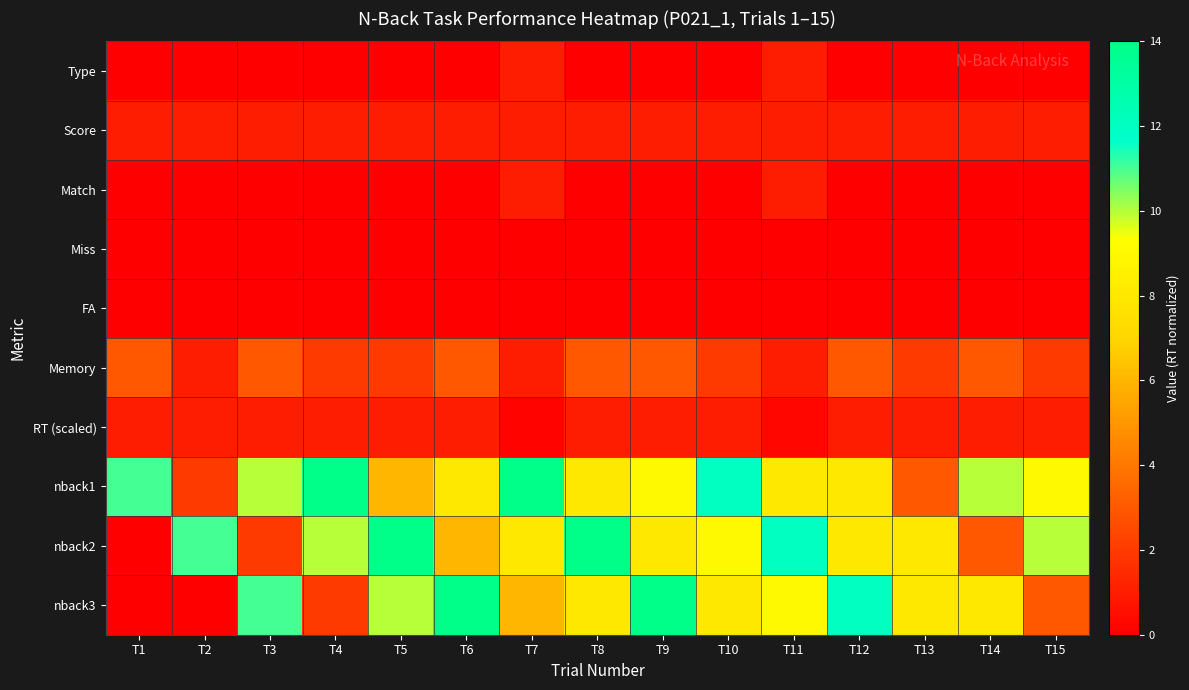

Count the number of categories in the chart.

15